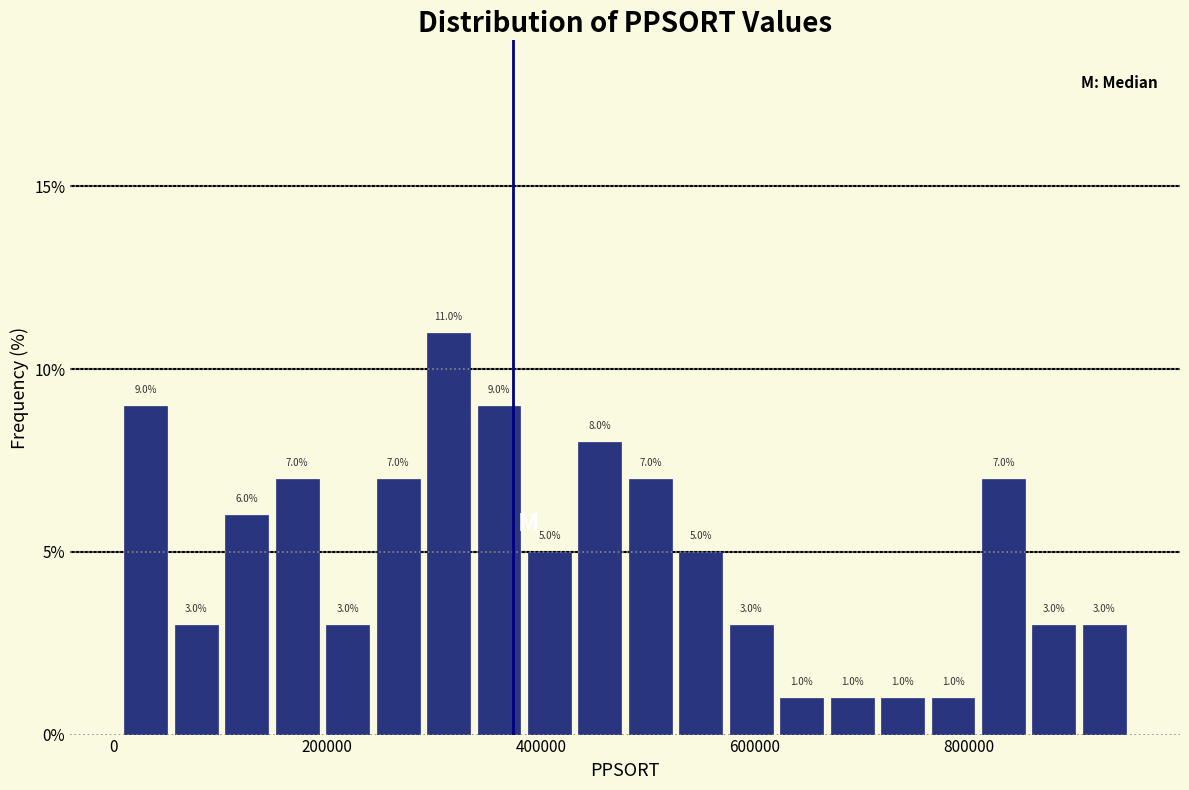

Read against the x-axis, roughly where is the centre of the tallest bar?

320000